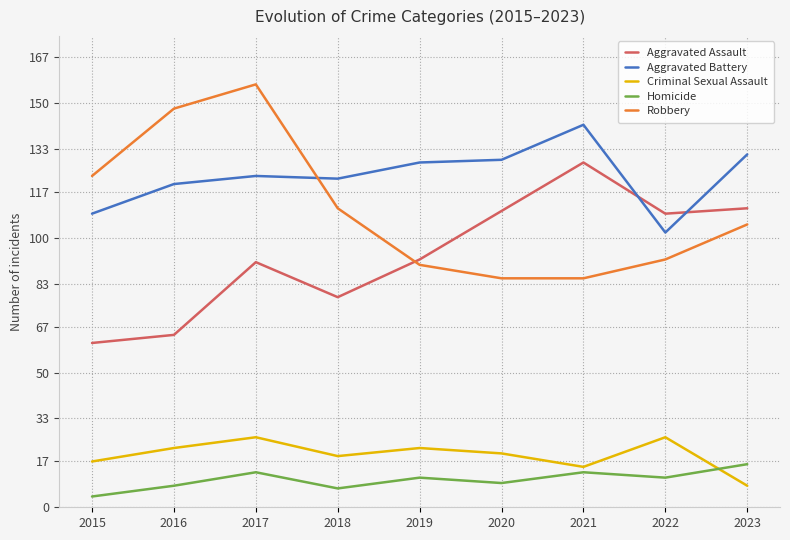

True or false: Criminal Sexual Assault has a value of 6 at 2018.

False